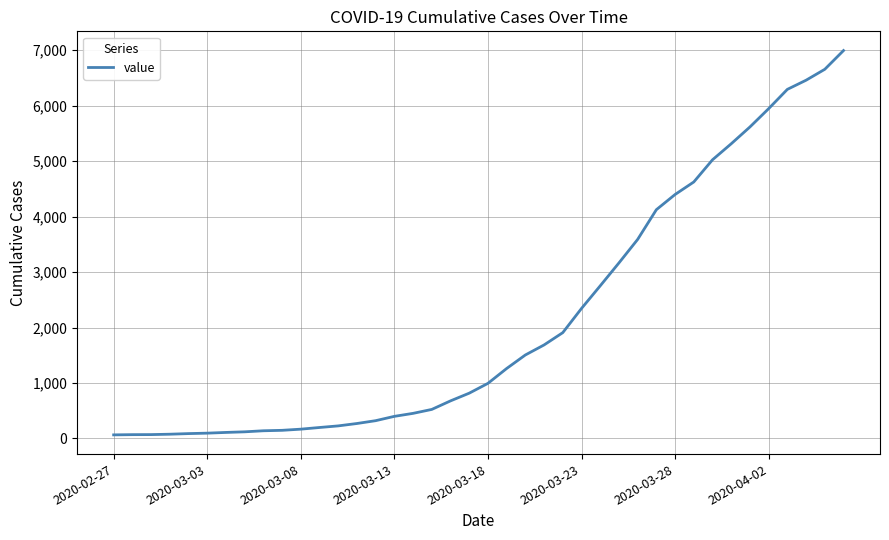

How many lines are shown in the chart?

1